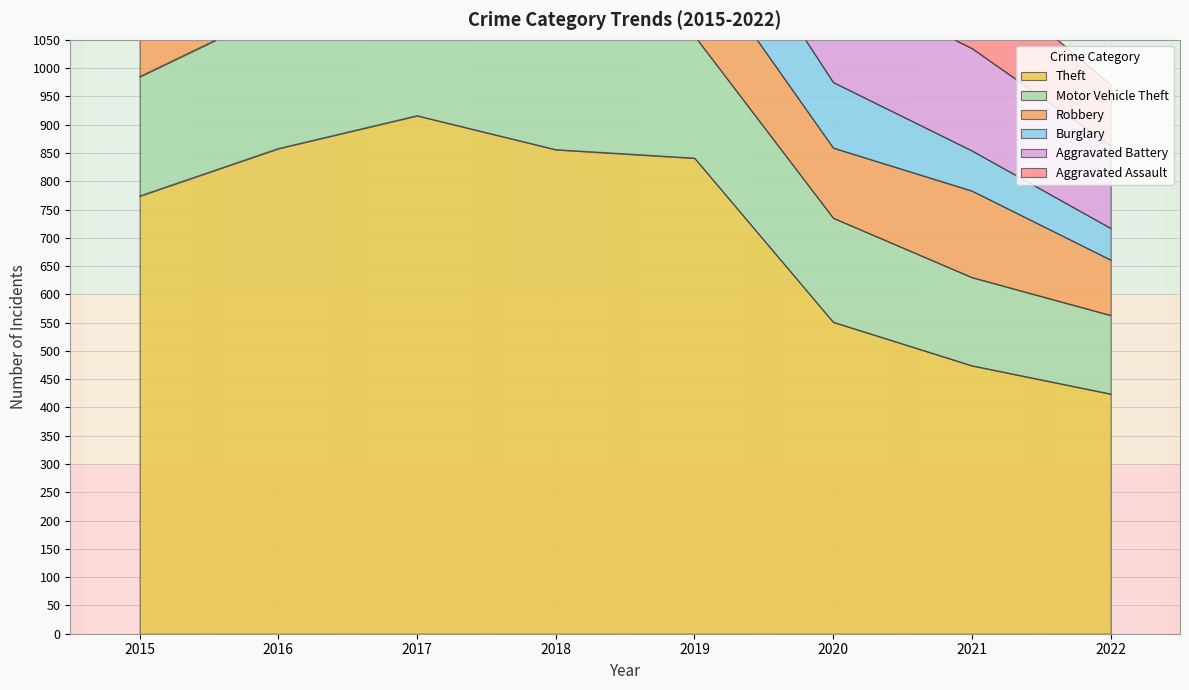

What is the sum of all Burglary values?

1130